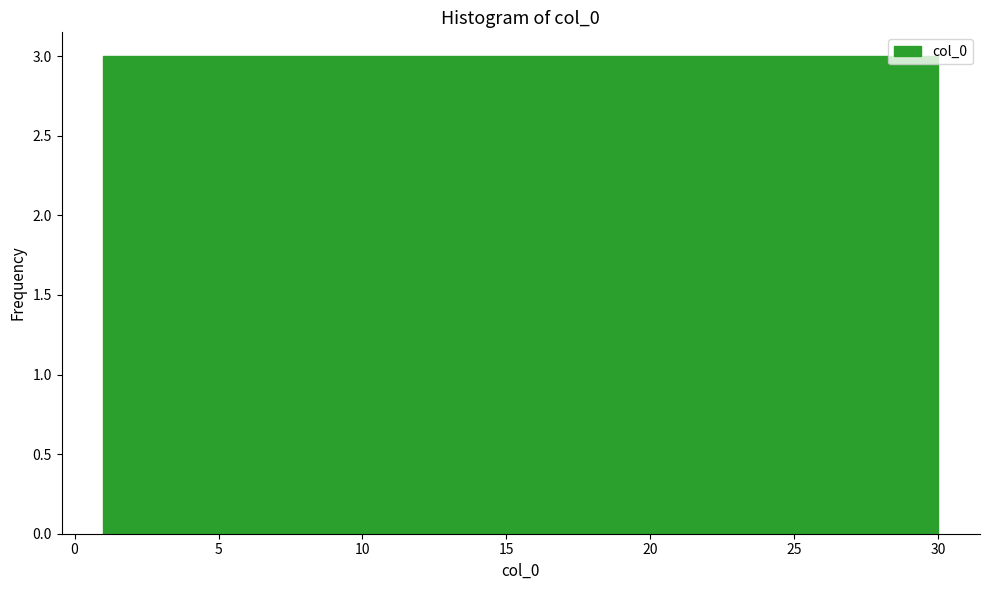

Reading left to right, transcribe this chart: for each bar, give the range it covers on the x-axis and its height. Neither the bar edges nor the heights are printed on the chart, so give them approximately, as read against the axes.

1.0 to 3.9: 3
3.9 to 6.8: 3
6.8 to 9.7: 3
9.7 to 12.6: 3
12.6 to 15.5: 3
15.5 to 18.4: 3
18.4 to 21.3: 3
21.3 to 24.2: 3
24.2 to 27.1: 3
27.1 to 30.0: 3